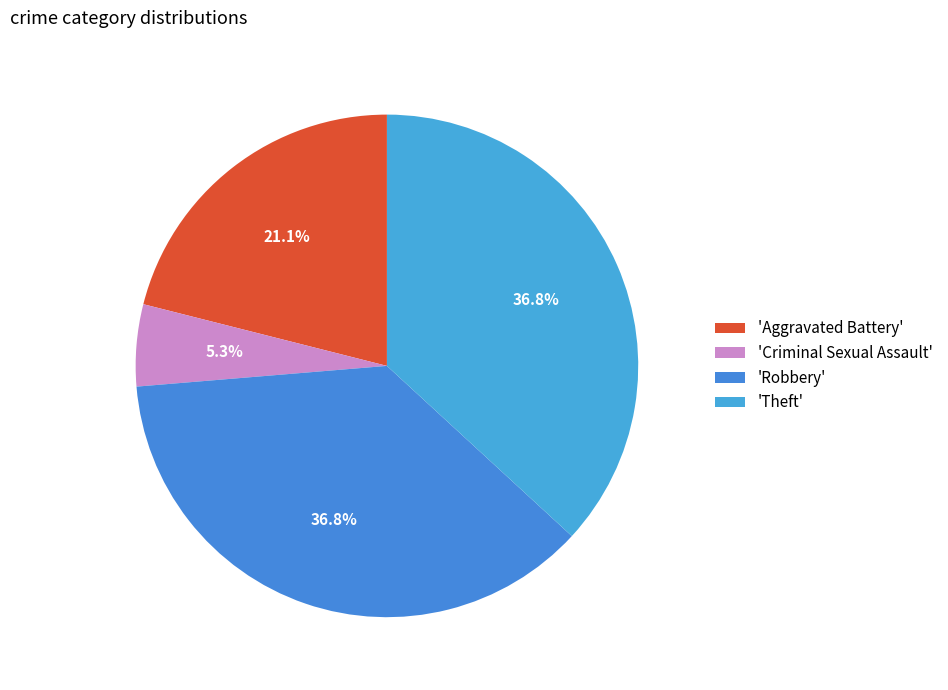

How many segments does this pie chart have?

4